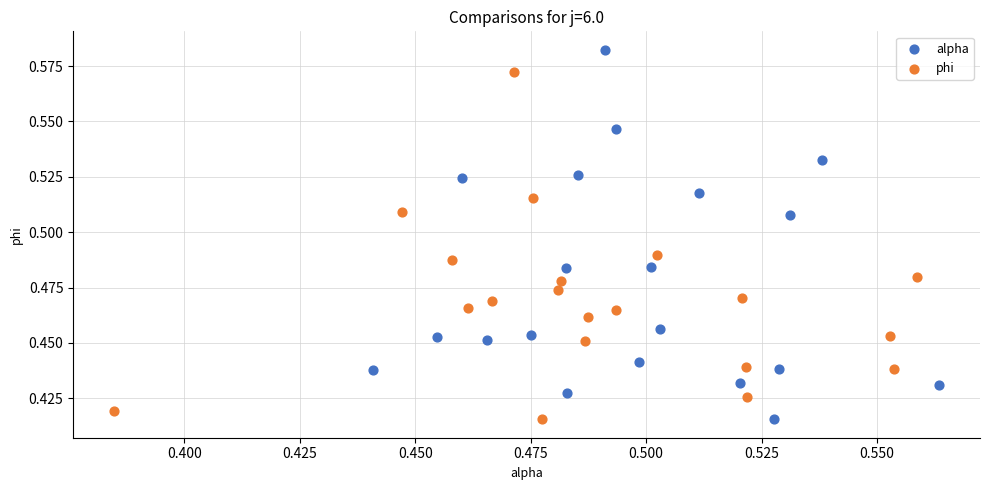

Which series has the largest Y range (max minus min)?

alpha